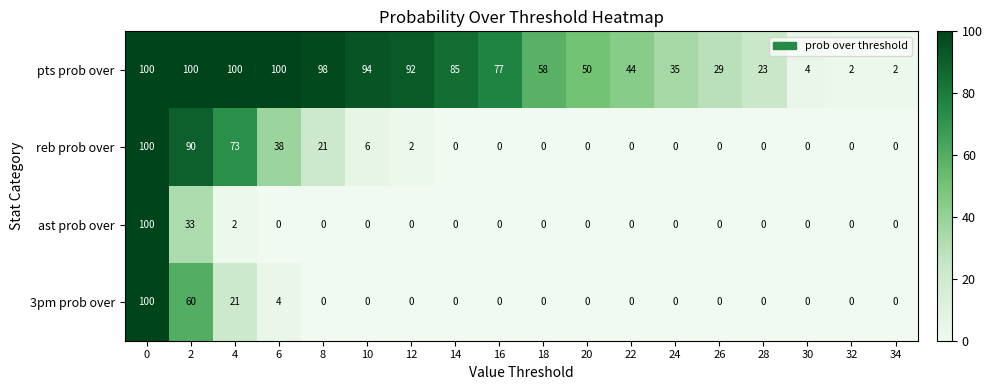

How many values in the ast prob over series exceed 0?

3